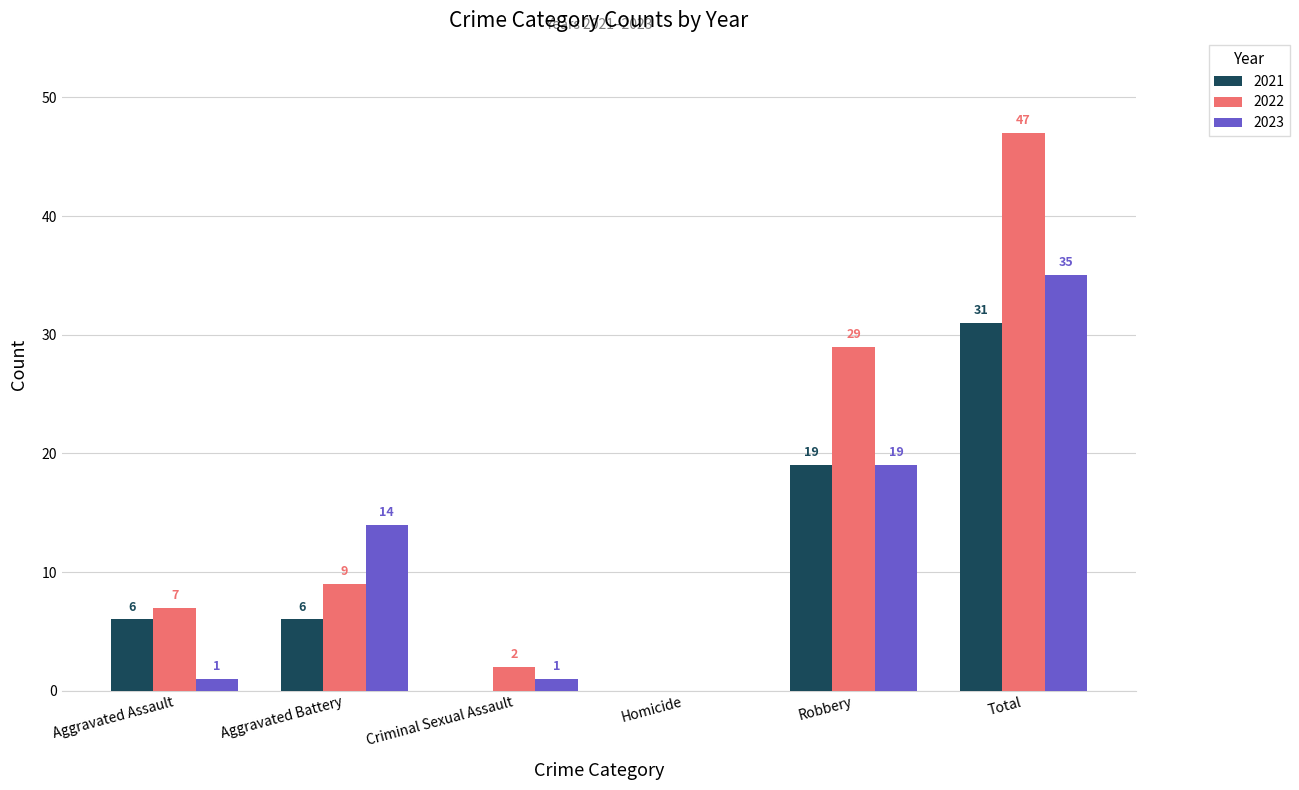

Are the bars grouped side by side (vs. stacked)?

Yes